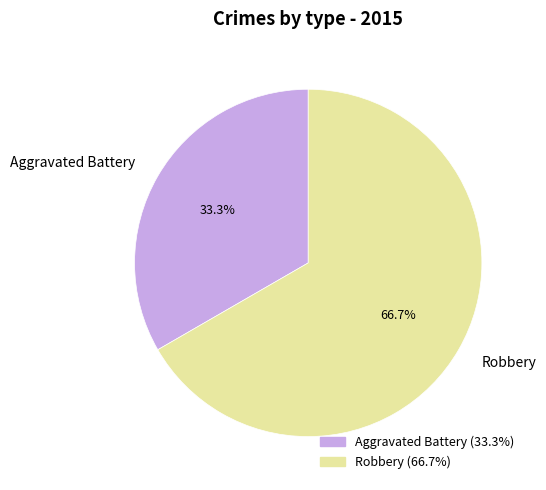

To the nearest percent, what is the difference between the Robbery and Aggravated Battery slice percentages?

33%